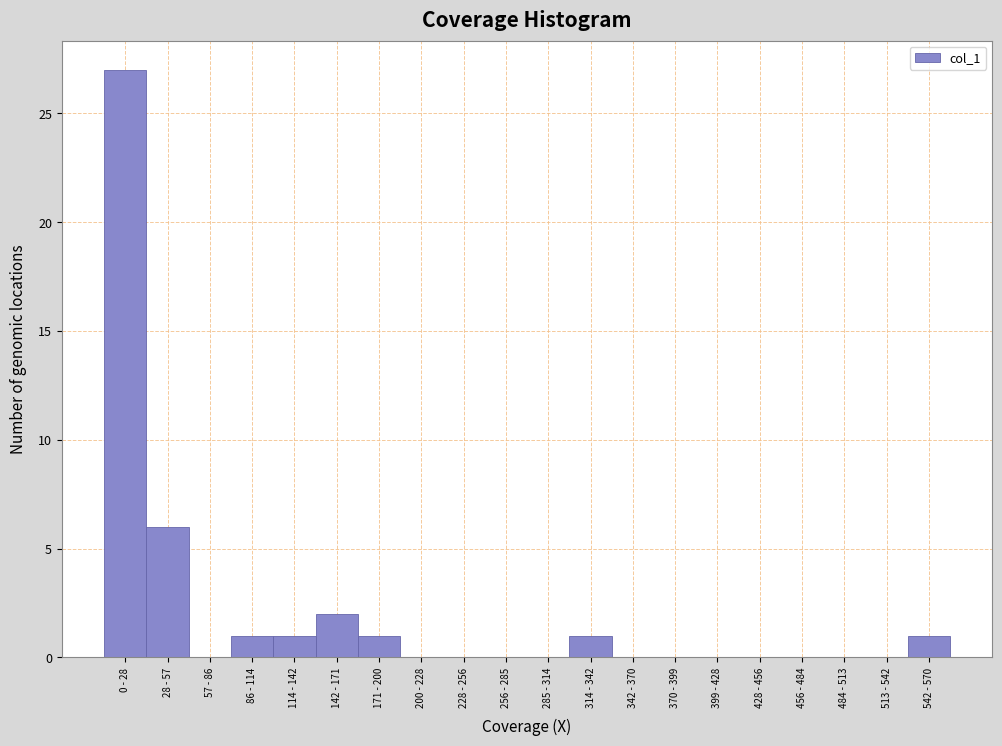

Reading right to left, extract all data points from this chart.

542 - 570=1	513 - 542=0	484 - 513=0	456 - 484=0	428 - 456=0	399 - 428=0	370 - 399=0	342 - 370=0	314 - 342=1	285 - 314=0	256 - 285=0	228 - 256=0	200 - 228=0	171 - 200=1	142 - 171=2	114 - 142=1	86 - 114=1	57 - 86=0	28 - 57=6	0 - 28=27